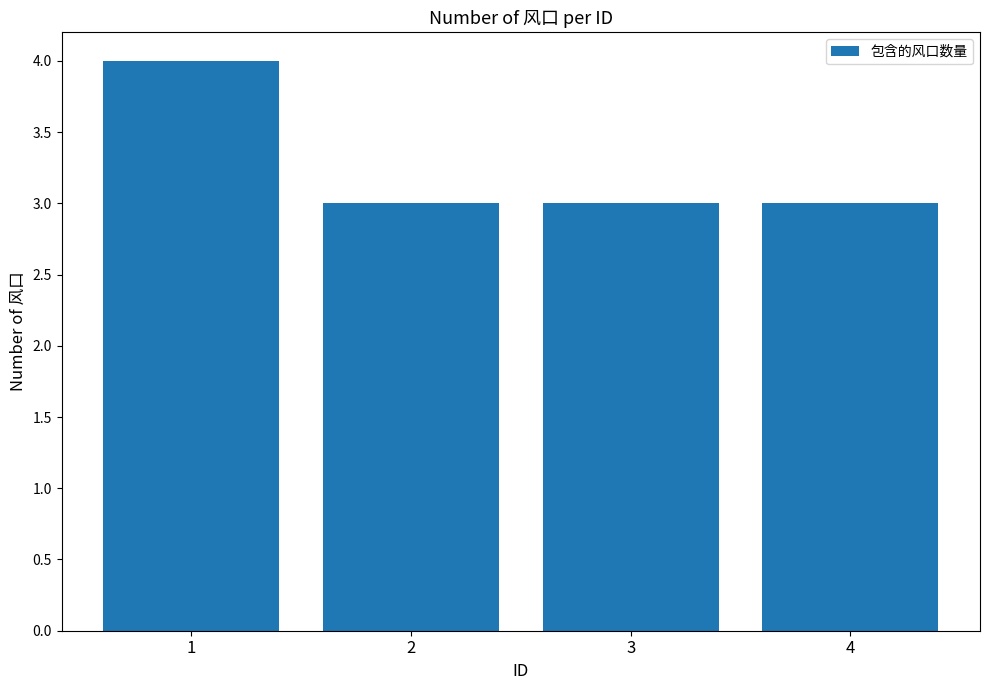

How many bars are there in total?

4